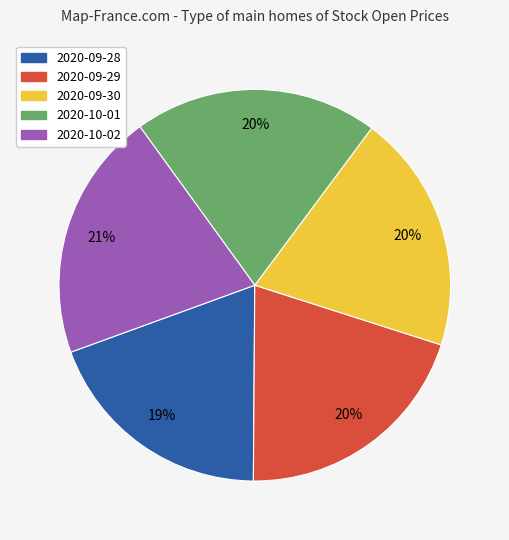

Is 2020-10-01 the majority of the pie?

No